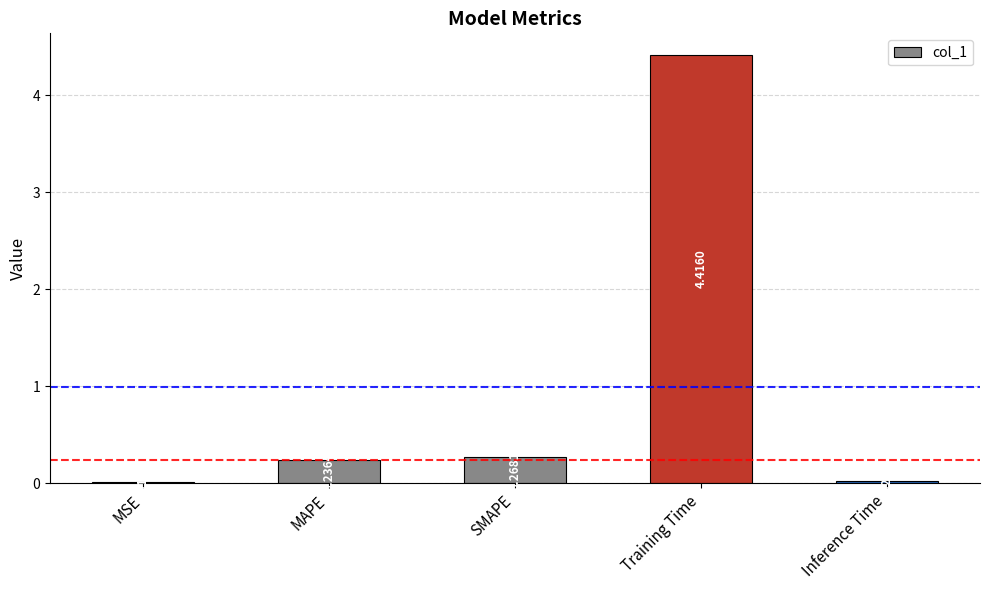

Which category has the highest value across all series?

Training Time